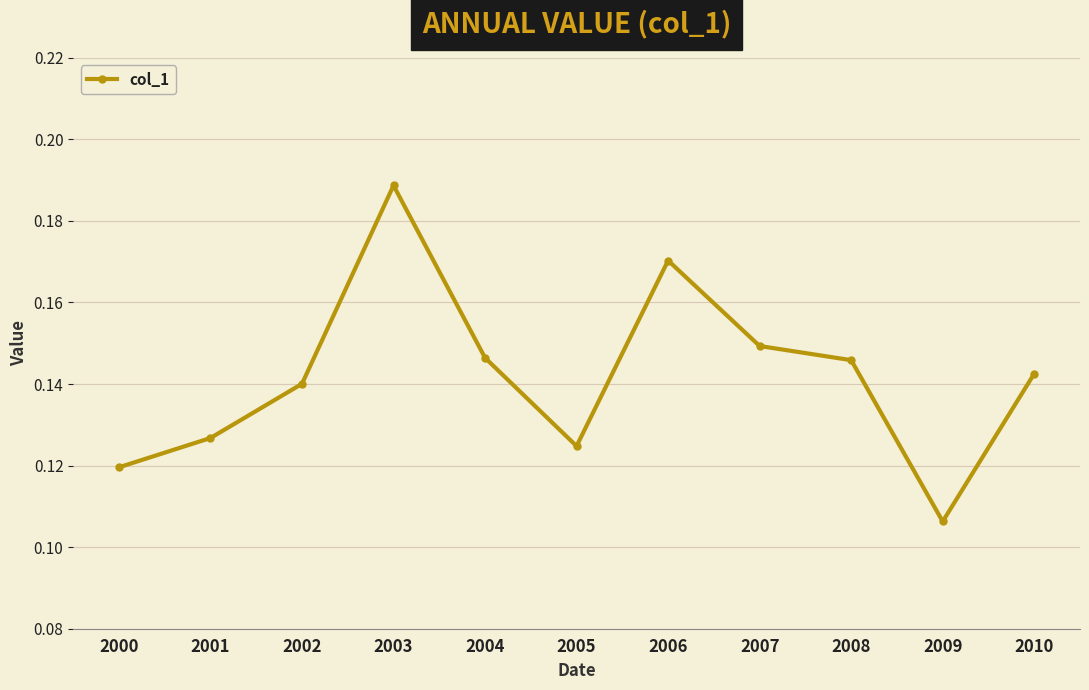

Is it true that the value at 2006 is 0.1?

False